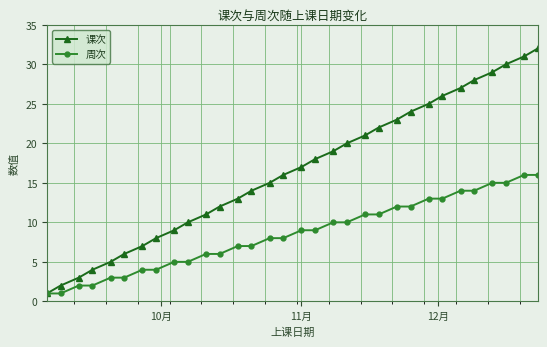

Which series has the largest total across all categories?

课次